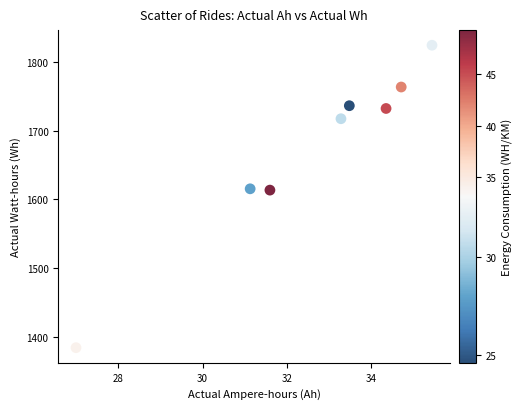

What is the range of Y values (max minus min)?

439.1